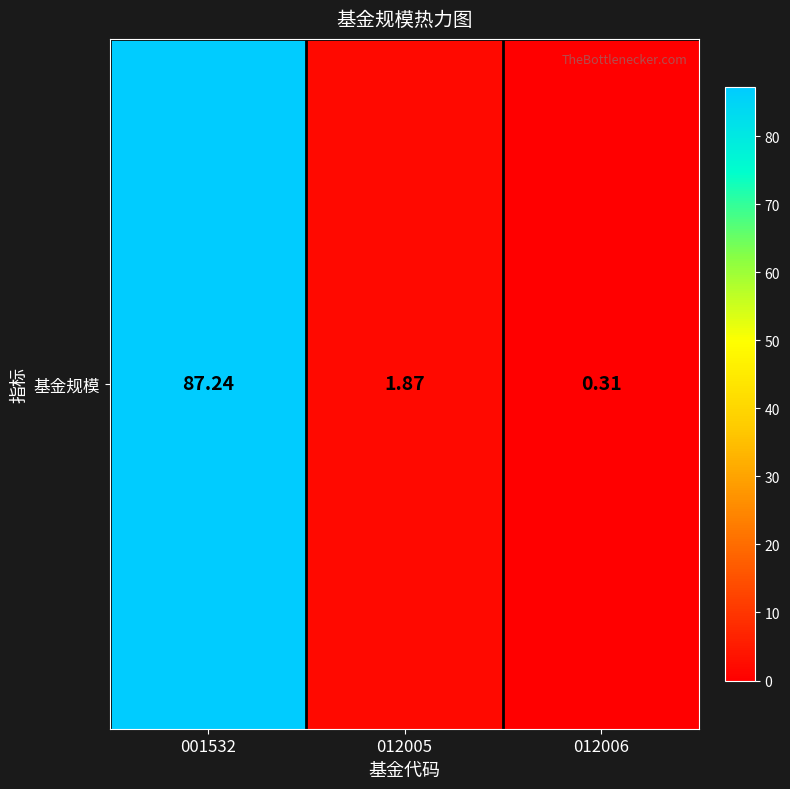

The value at 012006 is 0.5. True or false?

False